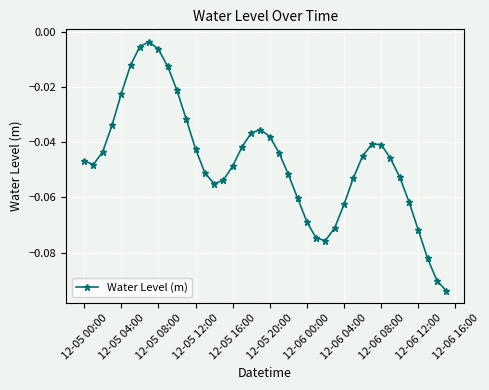

How many interior local peaks (higher than both neighbors) does the data have?

3